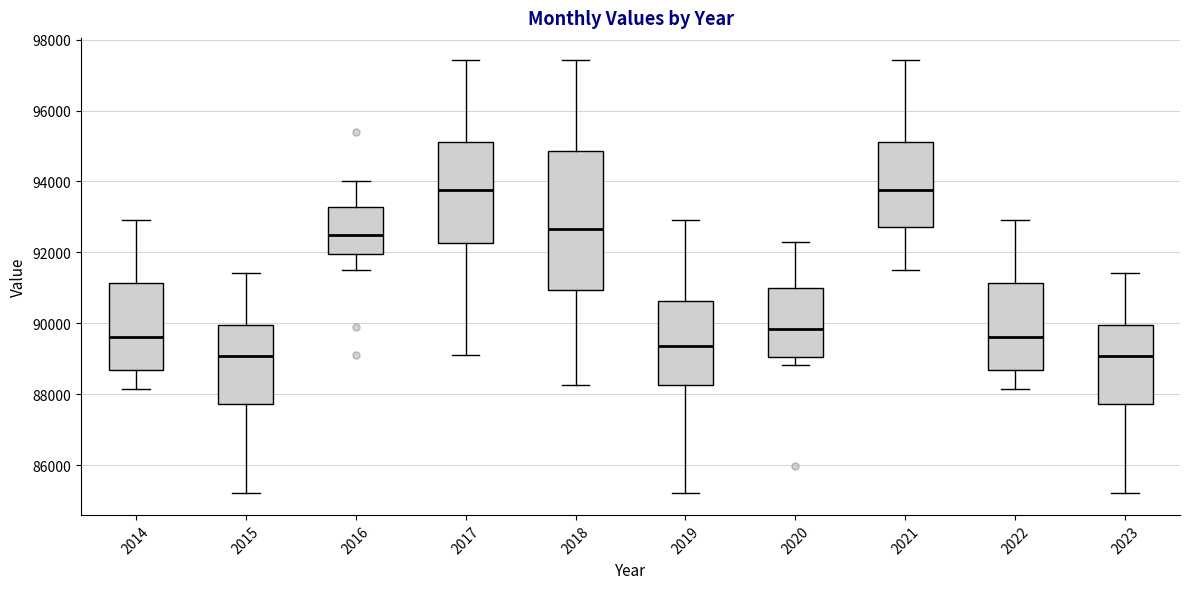

Reading left to right, transcribe this box plot: for each box, give where its median line is, the range the box spans, and where its two whiskers end, as read against the y-axis. The values are not printed on the chart, so give them approximately, as read against the axis.

2014: median 89600, box 88600 to 91200, whiskers 88200 to 93000
2015: median 89000, box 87800 to 90000, whiskers 85200 to 91400
2016: median 92400, box 92000 to 93200, whiskers 91600 to 94000
2017: median 93800, box 92200 to 95200, whiskers 89200 to 97400
2018: median 92600, box 91000 to 94800, whiskers 88200 to 97400
2019: median 89400, box 88200 to 90600, whiskers 85200 to 93000
2020: median 89800, box 89000 to 91000, whiskers 88800 to 92400
2021: median 93800, box 92800 to 95200, whiskers 91600 to 97400
2022: median 89600, box 88600 to 91200, whiskers 88200 to 93000
2023: median 89000, box 87800 to 90000, whiskers 85200 to 91400